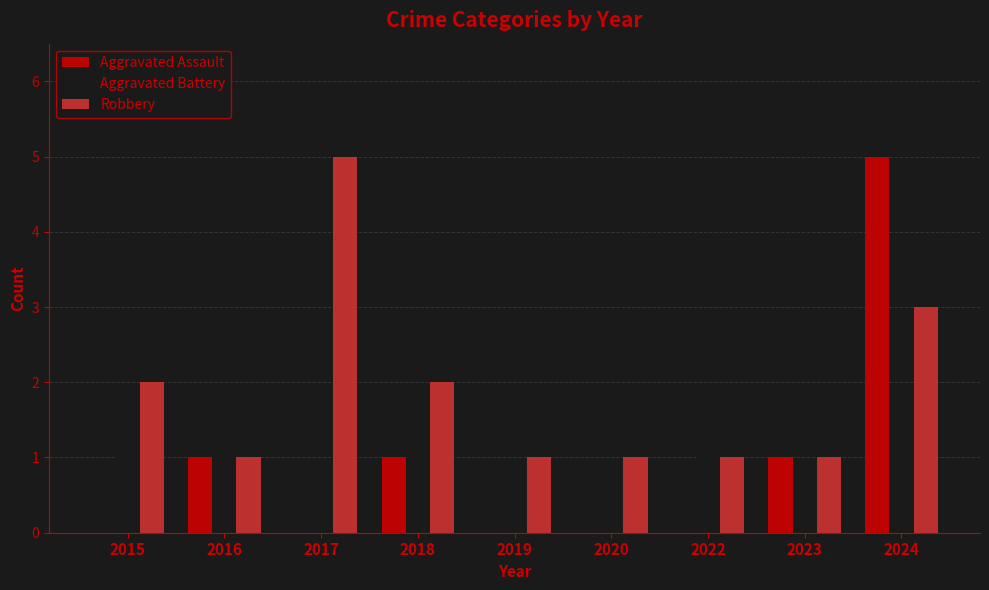

True or false: Robbery has a value of 2 at 2017.

False